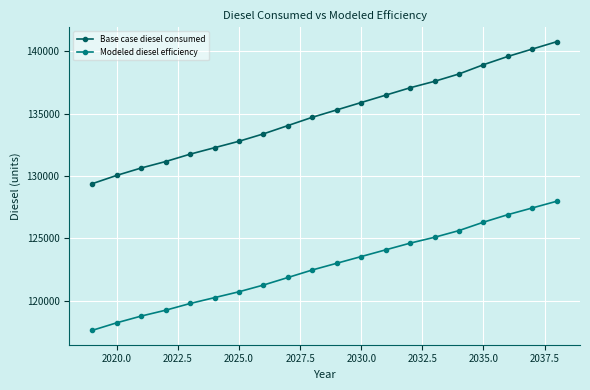

Reading right to left, list all the values displayed in this chart.

Base case diesel consumed: 140764.0	140172.6	139581.1	138915.8	138176.5	137585.0	137067.5	136476.1	135884.6	135293.2	134701.7	134036.3	133371.0	132779.5	132262.0	131744.5	131153.0	130635.5	130044.1	129378.7
Modeled diesel efficiency: 127967.3	127429.6	126891.9	126287.1	125615.0	125077.3	124606.8	124069.1	123531.5	122993.8	122456.1	121851.2	121246.3	120708.7	120238.2	119767.7	119230.0	118759.6	118221.9	117617.0